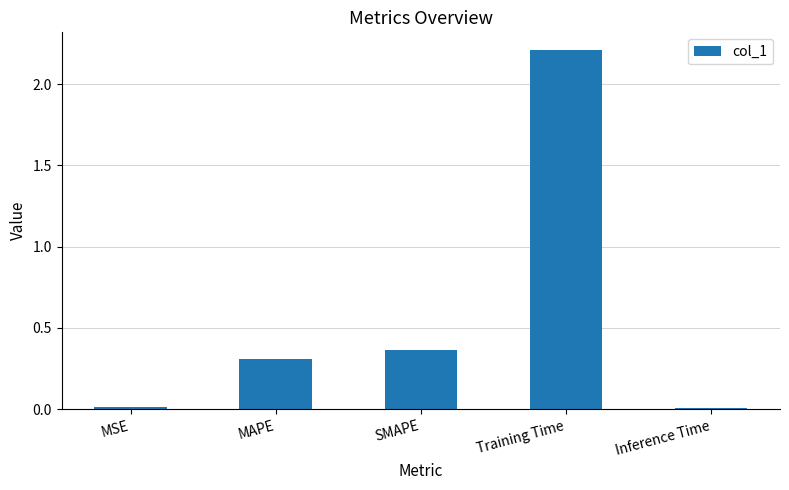

Which has a higher value, SMAPE or MSE?

SMAPE